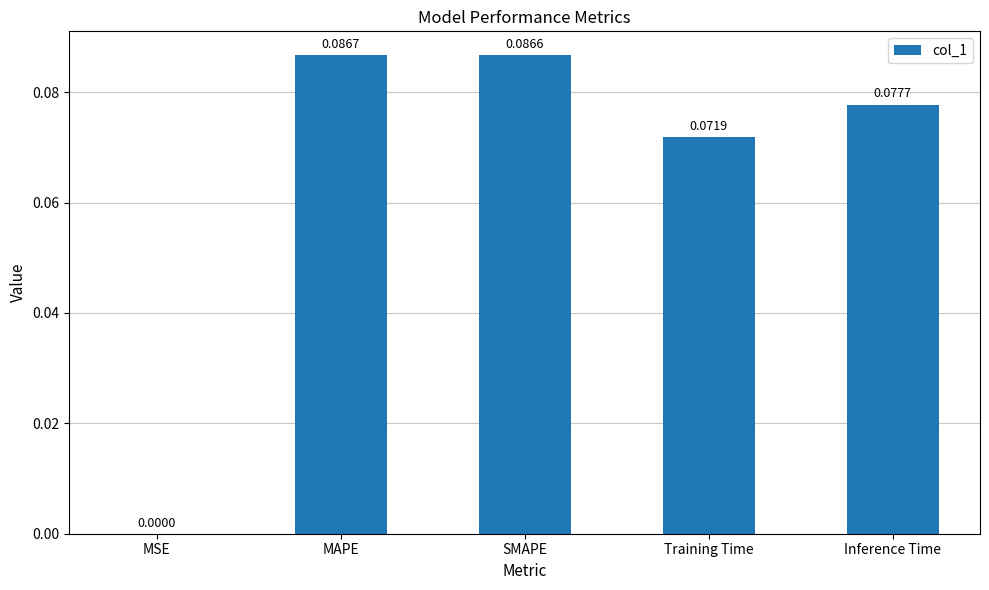

Which category has the highest value across all series?

MAPE